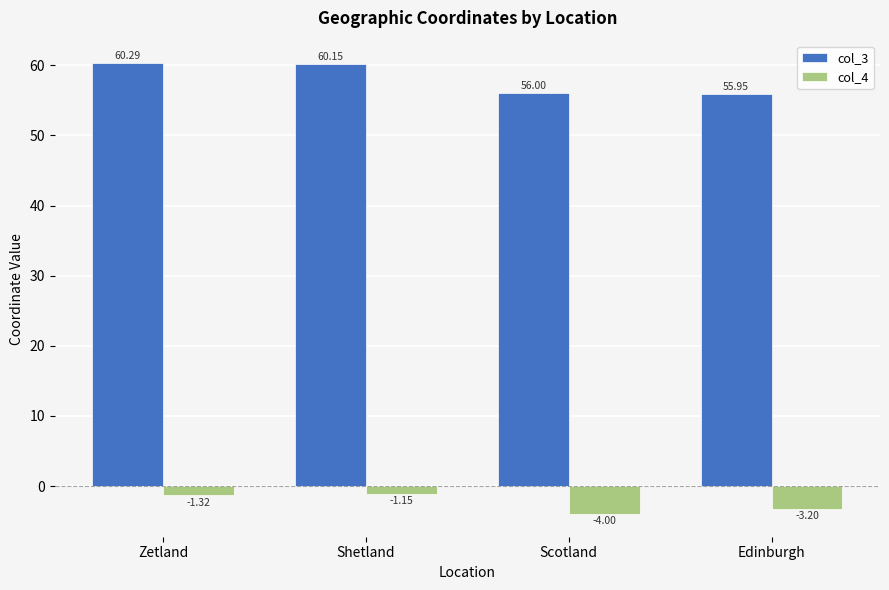

Which category has the lowest value across all series?

Scotland